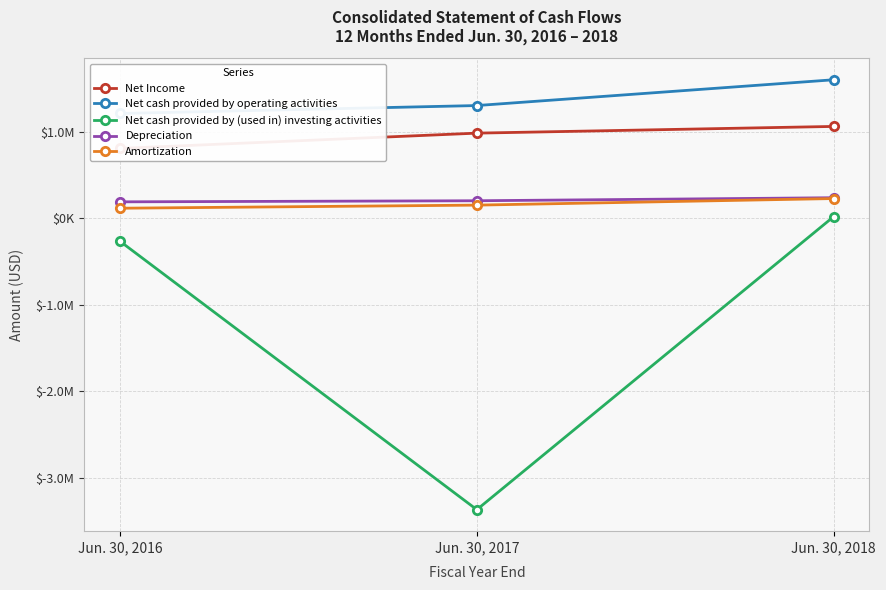

What is the approximate value of Net cash provided by operating activities at Jun. 30, 2016, to the nearest 10?

1210780